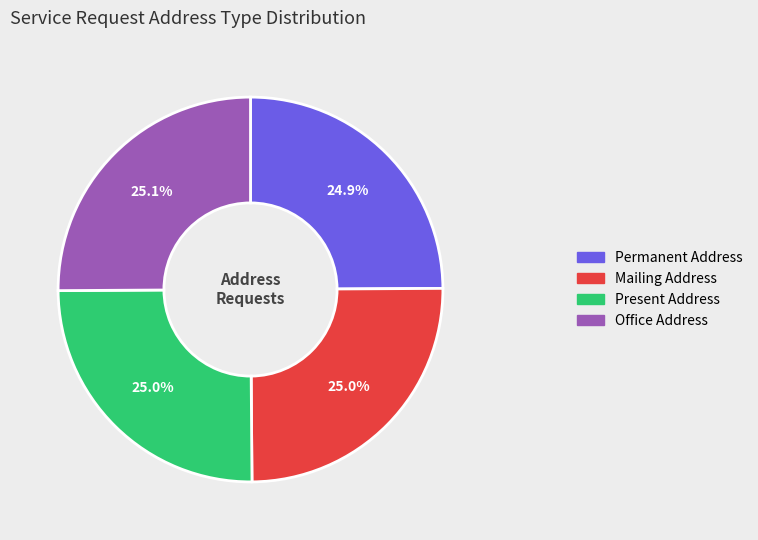

Does any single category account for the majority?

No